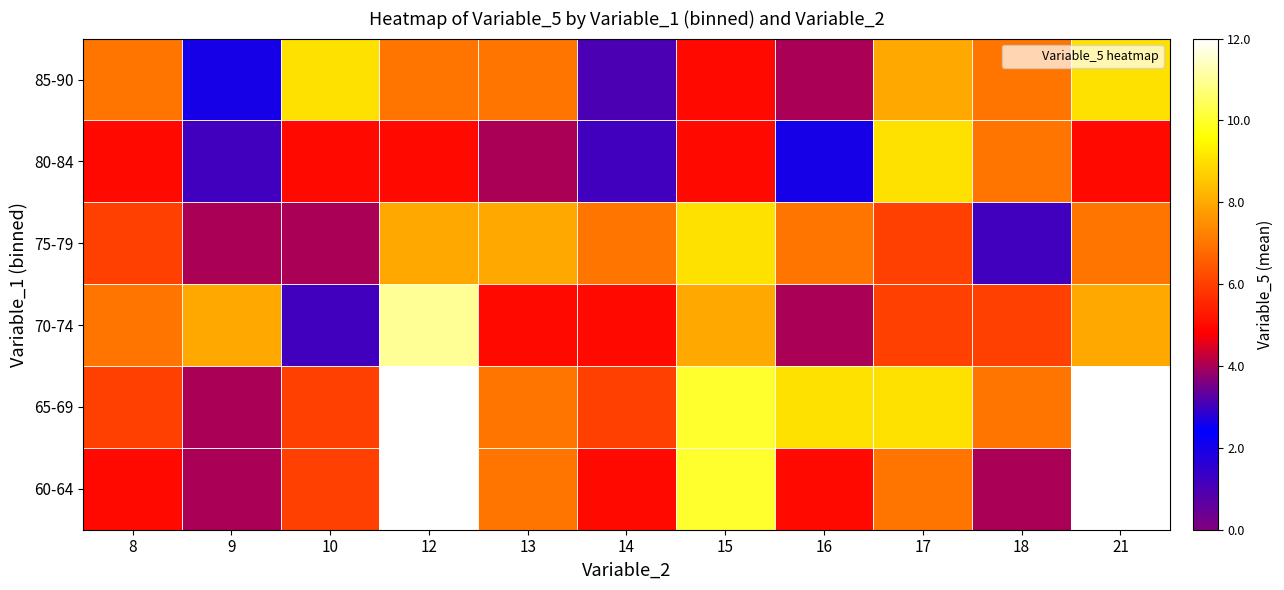

What is the maximum value shown in the chart?

12